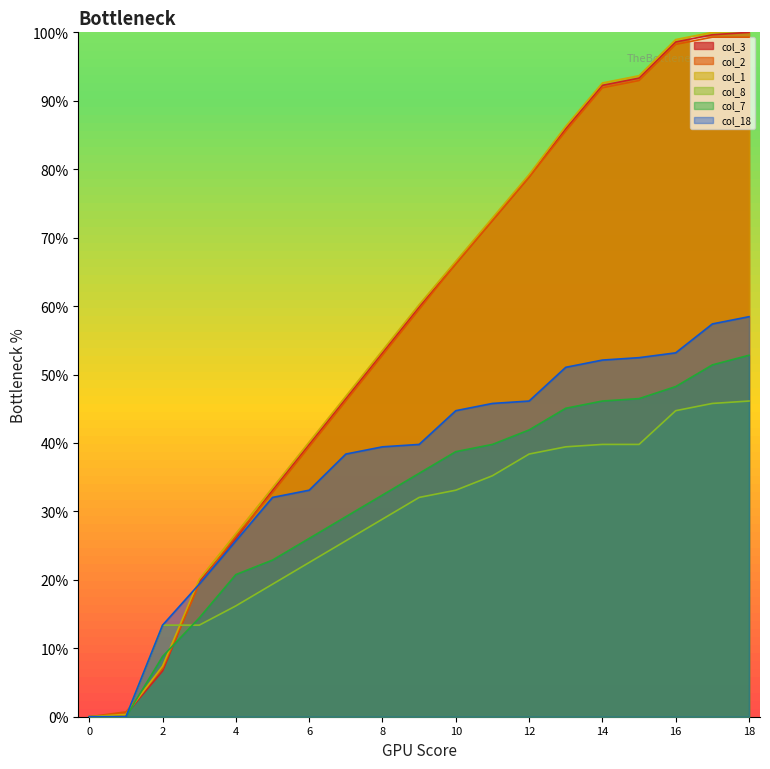

The value of col_2 at 14 is 23.6. True or false?

False